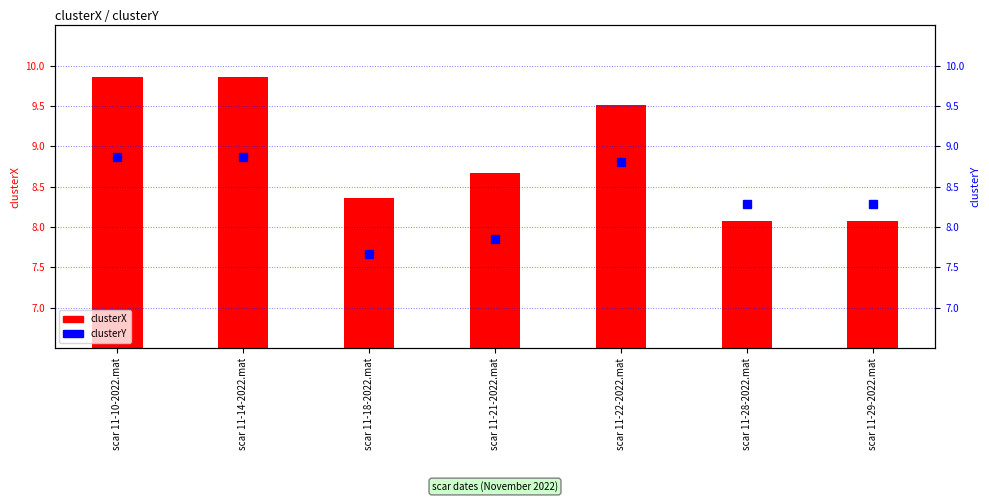

True or false: clusterX has a value of 9.9 at scar 11-10-2022.mat.

True